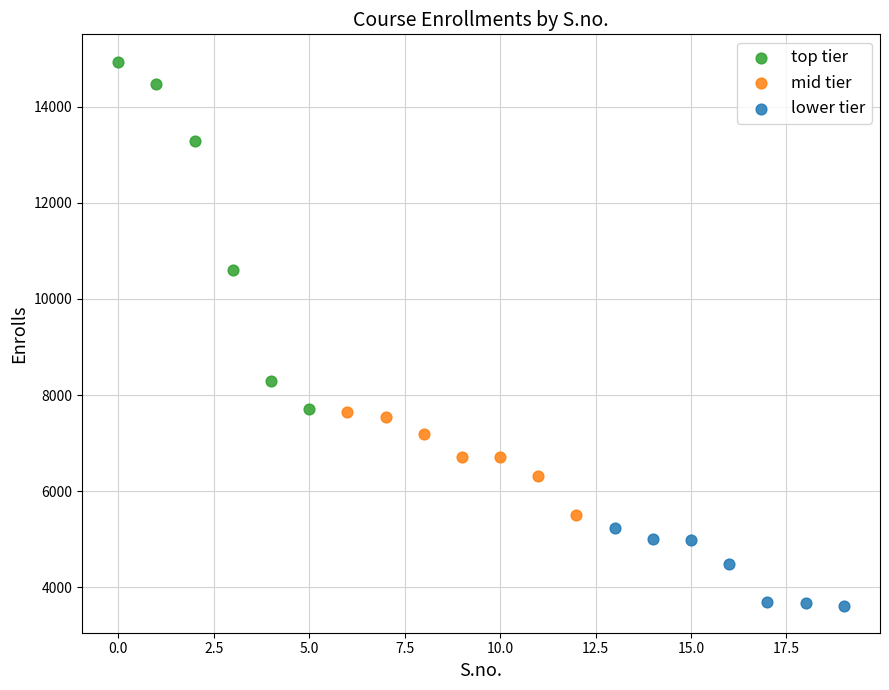

Which series contains the lowest Y value?

lower tier